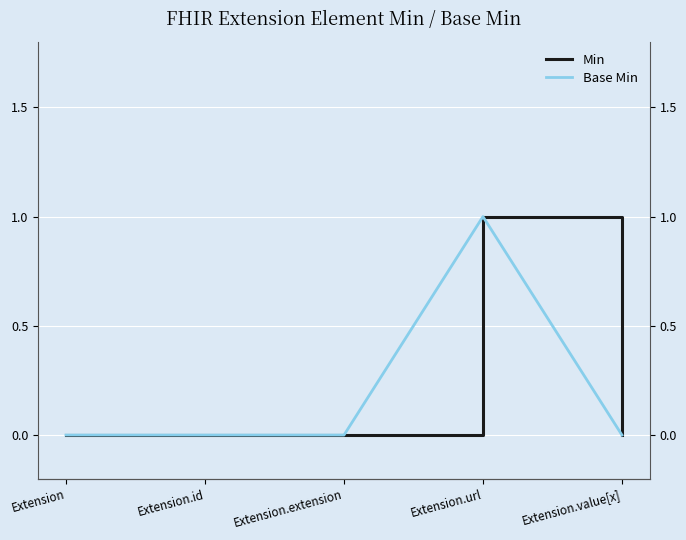

Reading left to right, what are all the values shown in this chart?

Min: Extension=0	Extension.id=0	Extension.extension=0	Extension.url=1	Extension.value[x]=0
Base Min: Extension=0	Extension.id=0	Extension.extension=0	Extension.url=1	Extension.value[x]=0